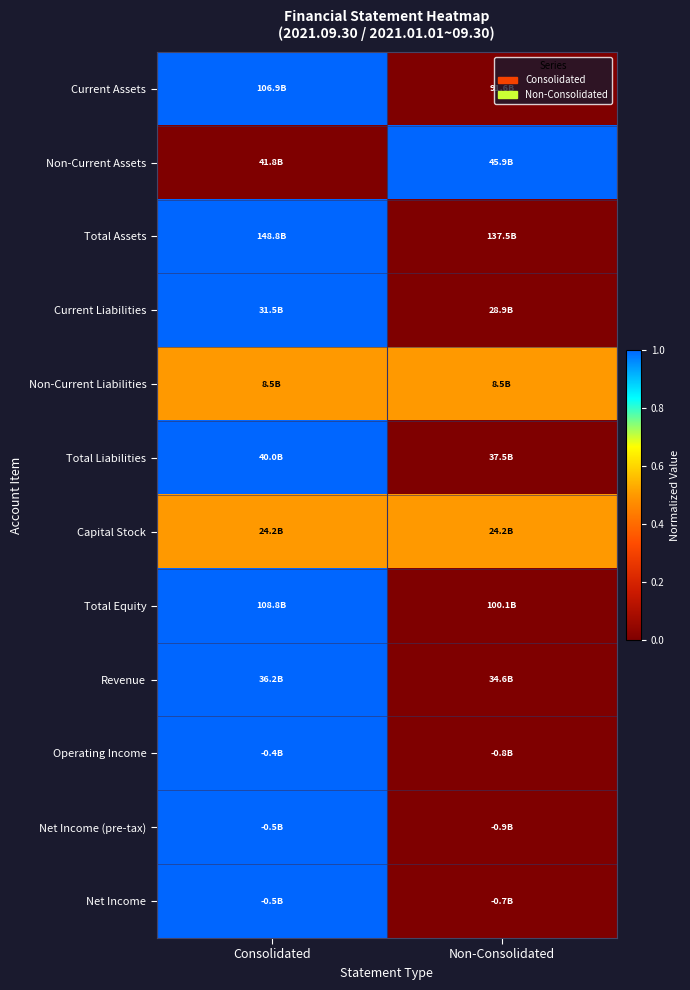

What is the spread (max minus min) of values at Consolidated?

1.0